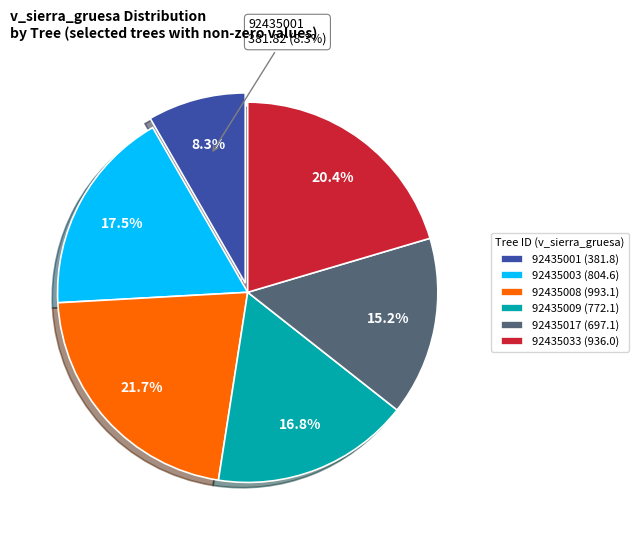

Is it true that 92435038 is 0% of the pie?

True